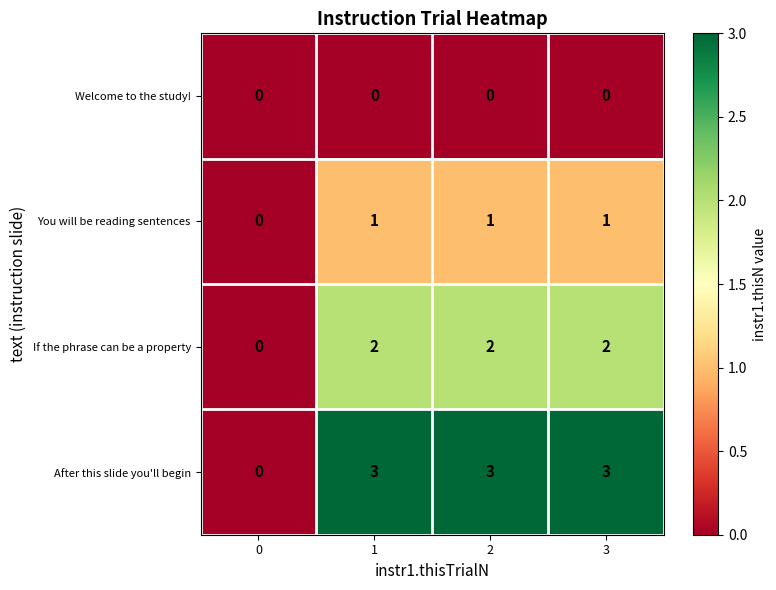

Is it true that If the phrase can be a property equals 1 at 1?

False